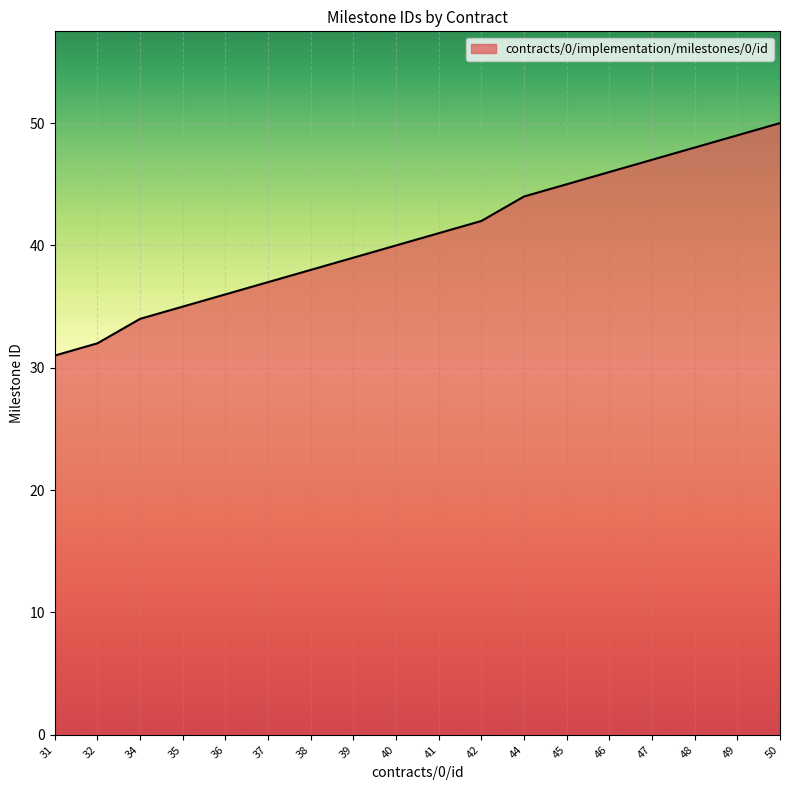

Is it true that the value at 32 is 52?

False